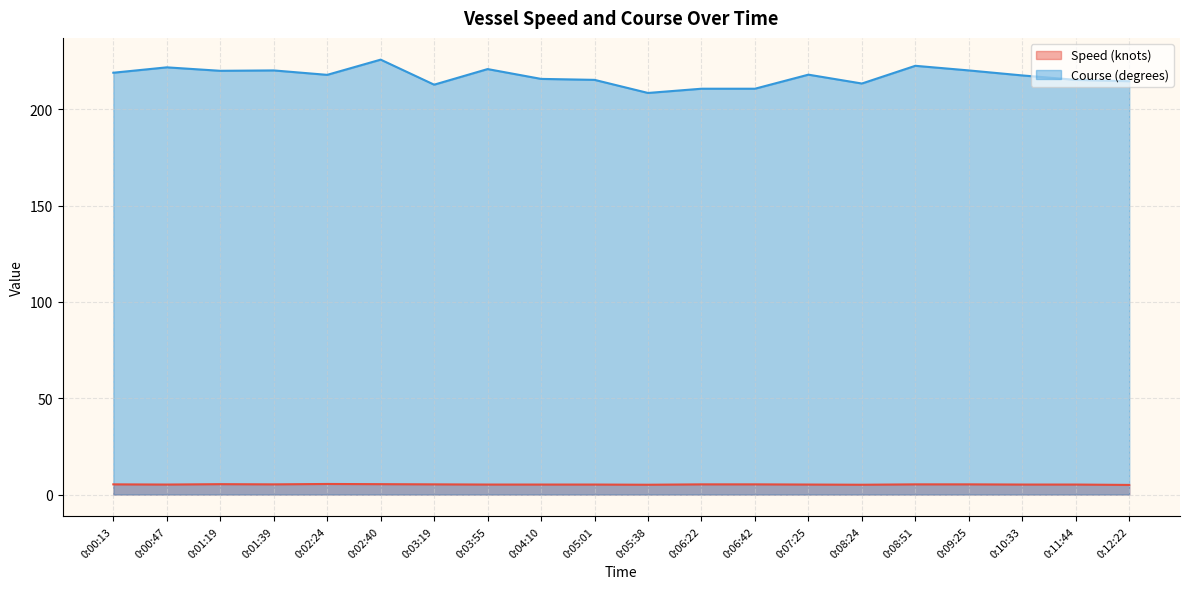

True or false: Course (degrees) and Speed (knots) intersect in this chart.

False